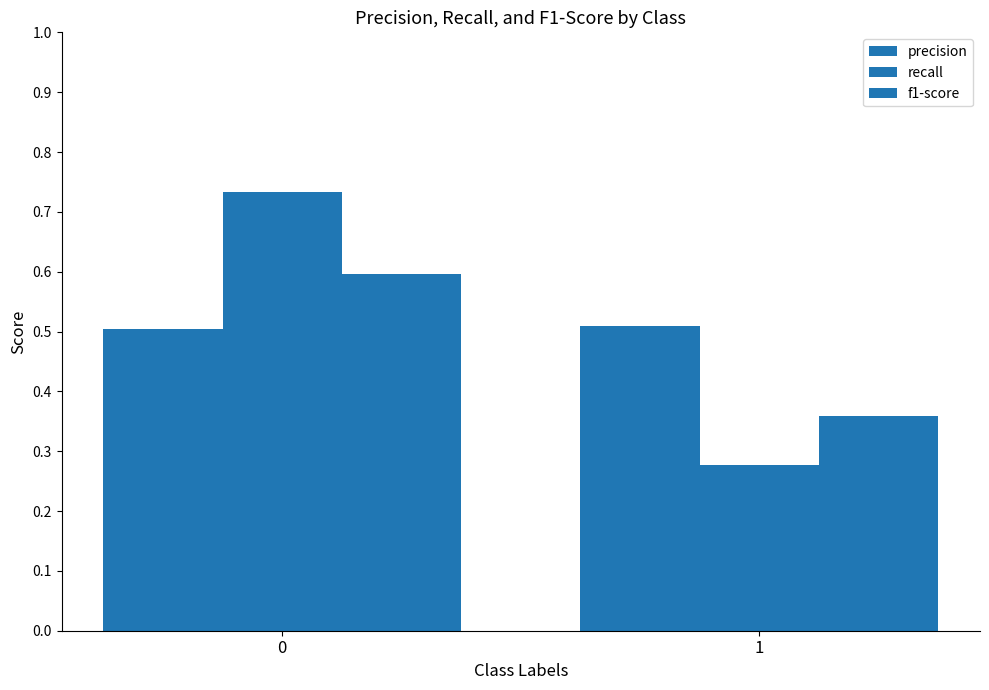

How many groups of bars are there?

2